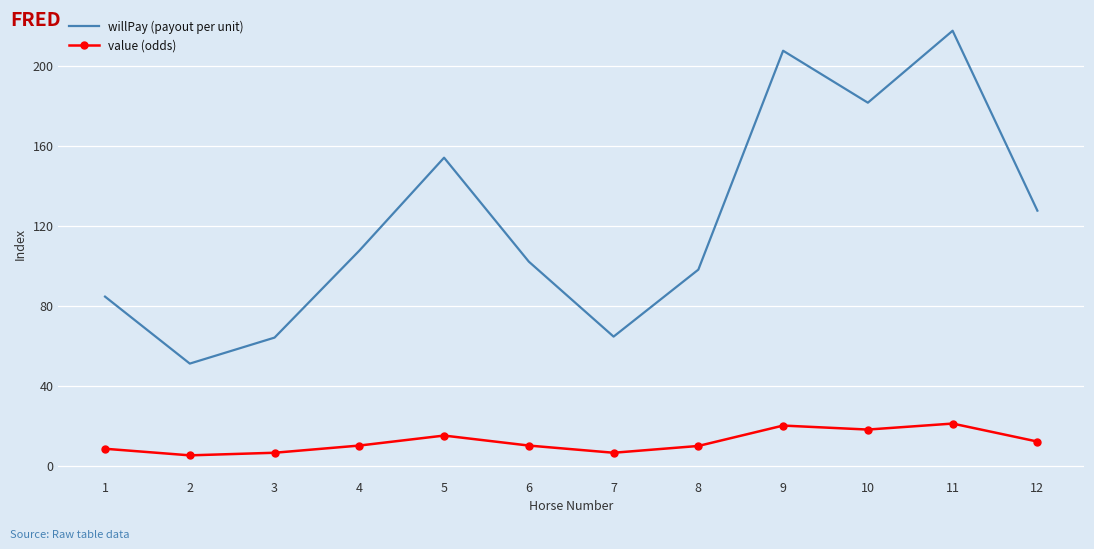

What is the difference between the maximum and minimum values in the willPay (payout per unit) series?

166.5